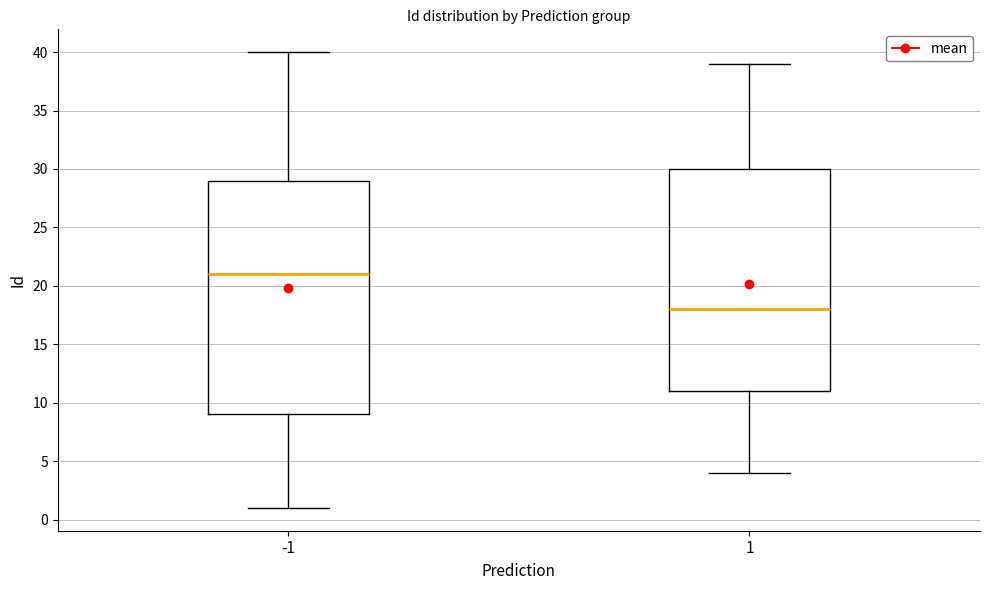

Reading left to right, transcribe this box plot: for each box, give where its median line is, the range the box spans, and where its two whiskers end, as read against the y-axis. The values are not printed on the chart, so give them approximately, as read against the axis.

-1: median 21, box 9 to 29, whiskers 1 to 40
1: median 18, box 11 to 30, whiskers 4 to 39